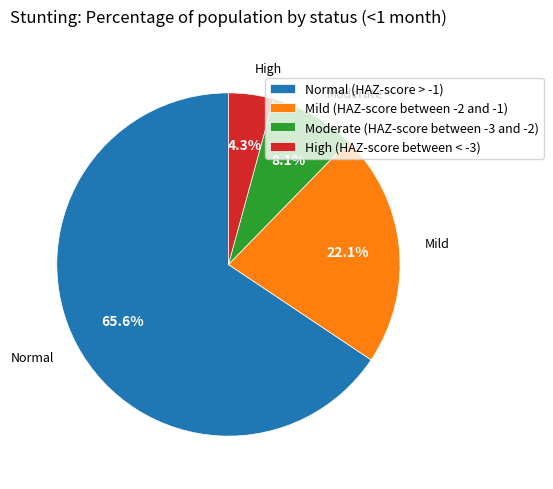

True or false: High (HAZ-score between < -3) accounts for 4% of the total.

True